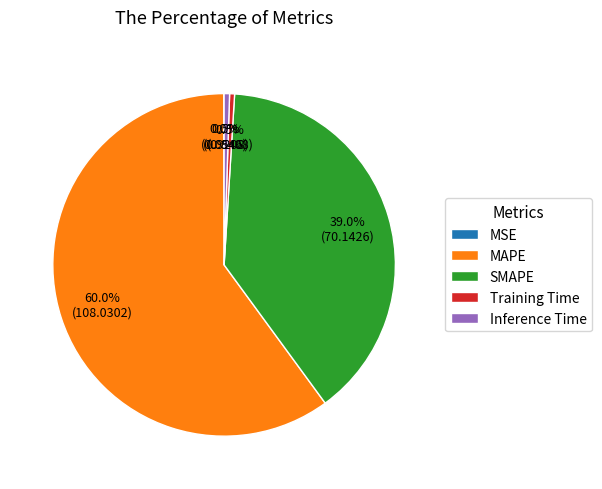

Which slice is the largest?

MAPE